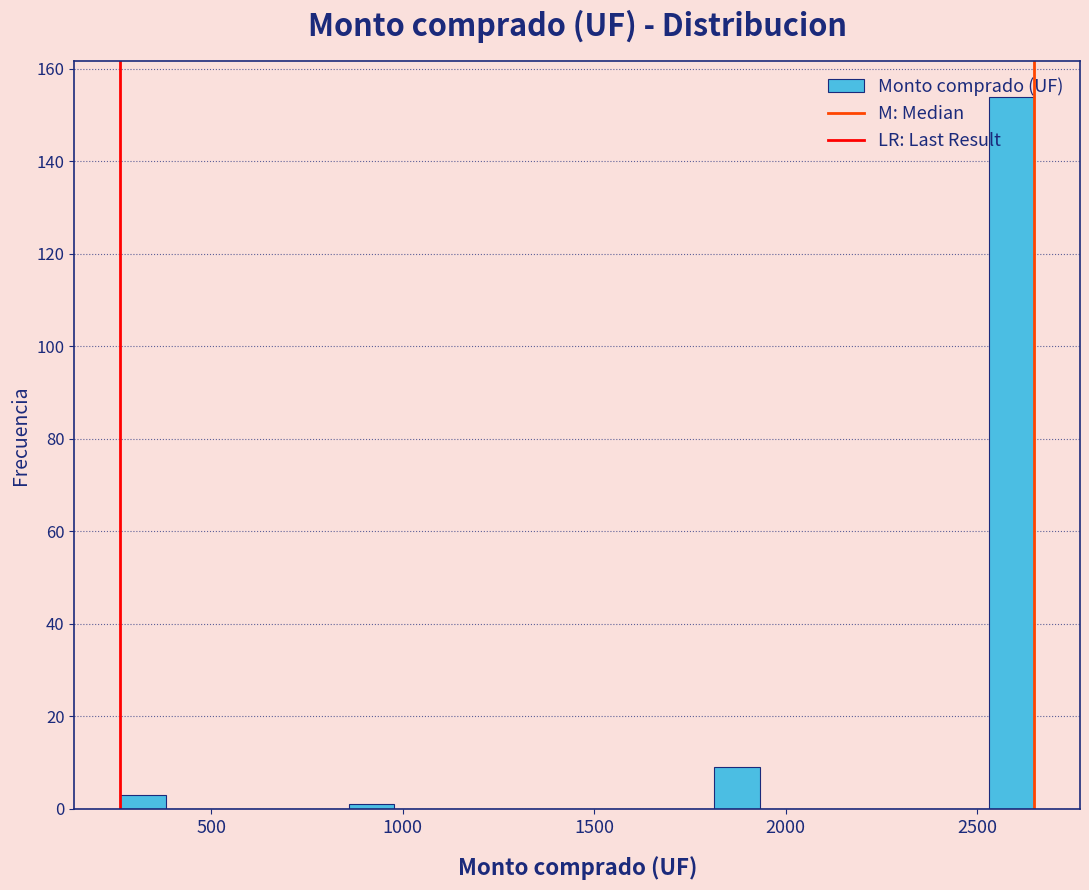

Read against the x-axis, roughly where is the centre of the tallest bar?

2600